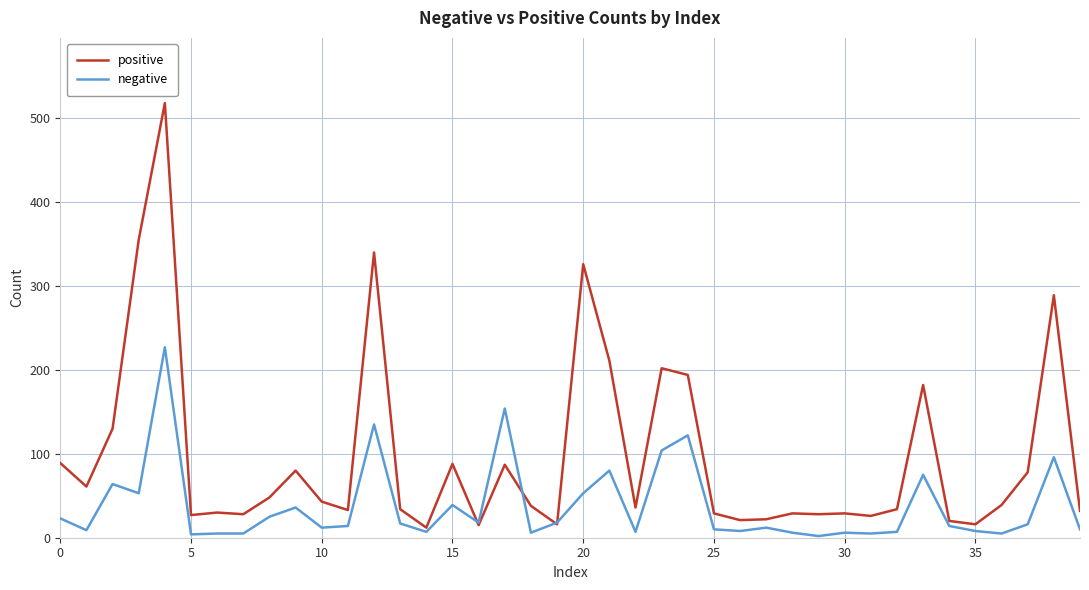

Which series has the largest total across all categories?

positive